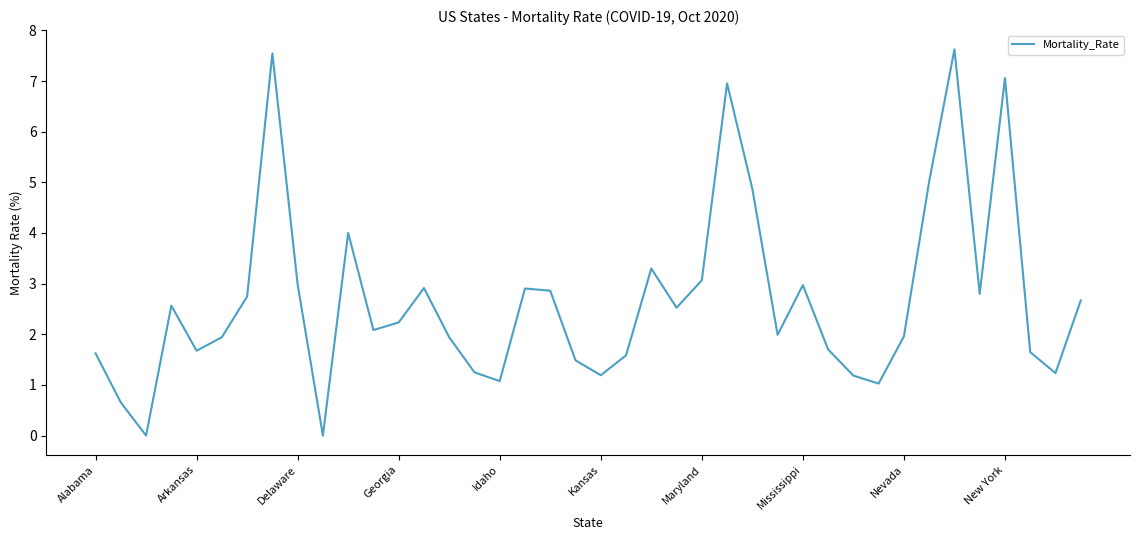

What is the greatest value displayed?

7.6